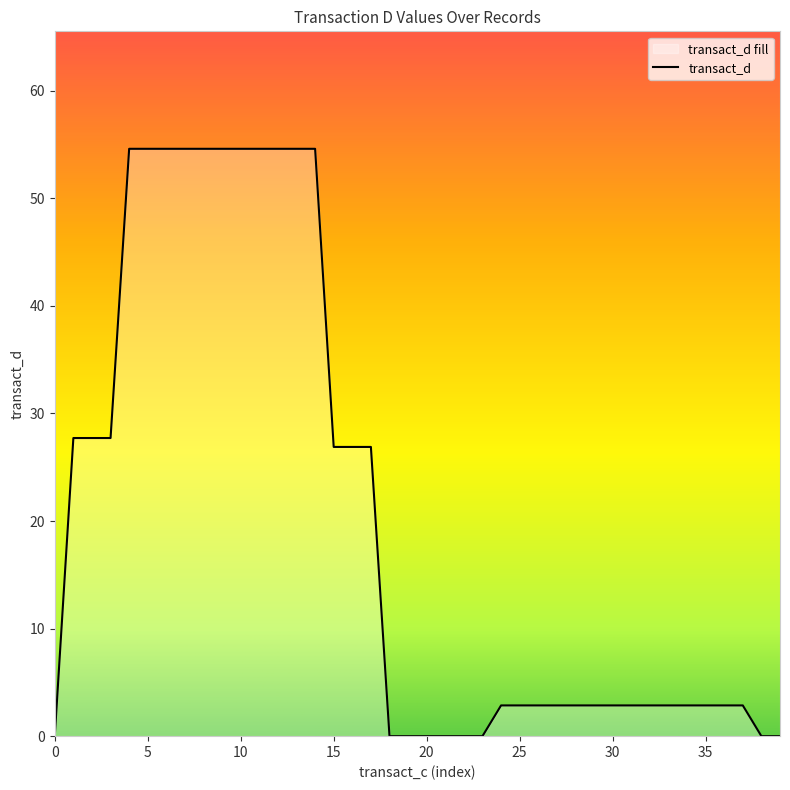

Approximately how many times larger is the value at 15 compared to 35?

9.4